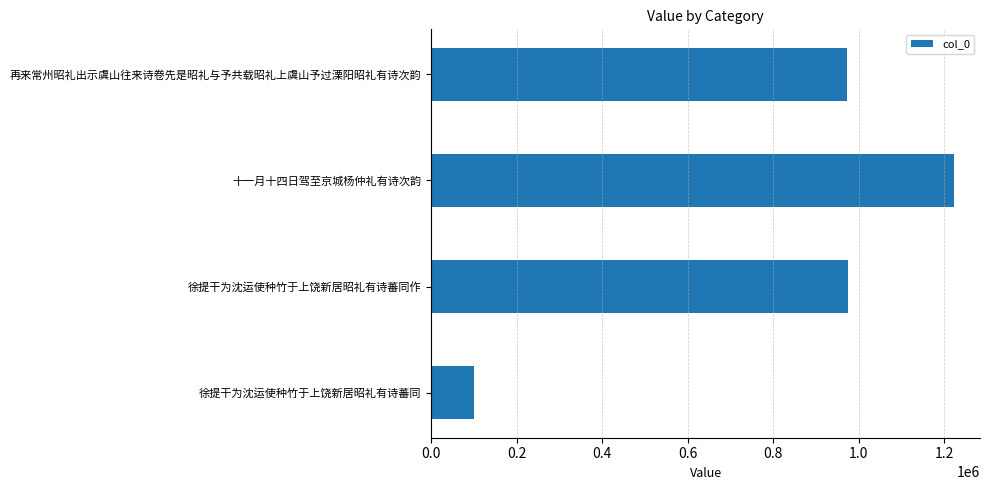

What is the difference between the maximum and minimum values?

1124170